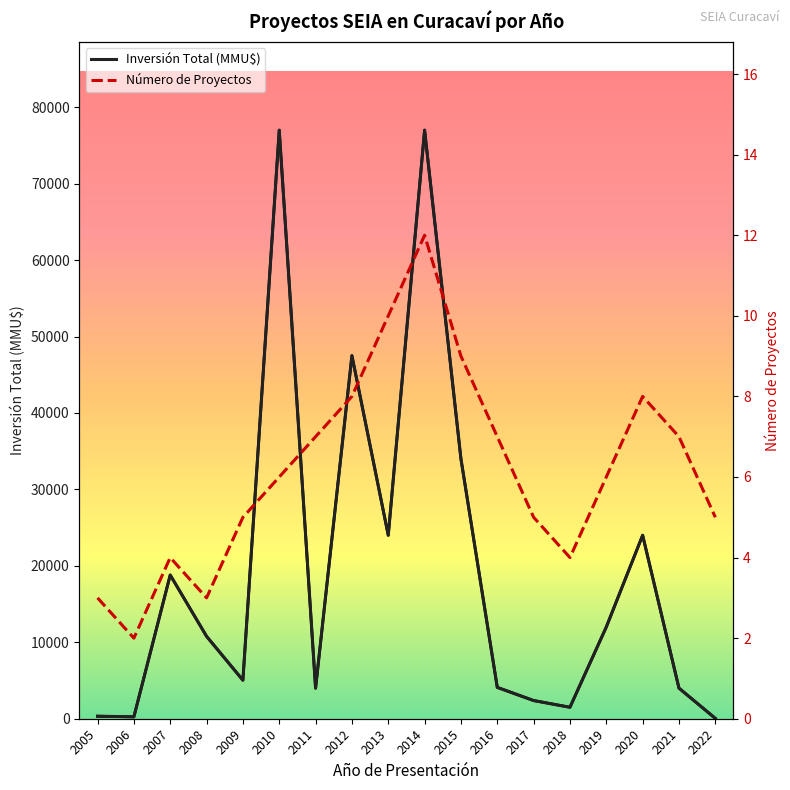

True or false: Número de Proyectos and Inversión Total (MMU$) cross at least once.

False